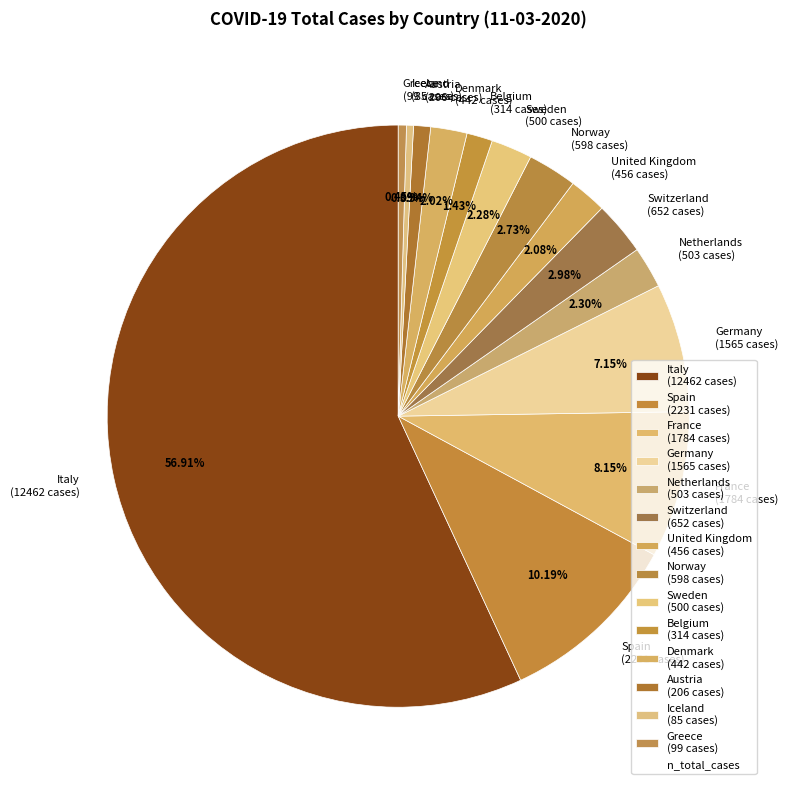

How many slices are in this pie chart?

14